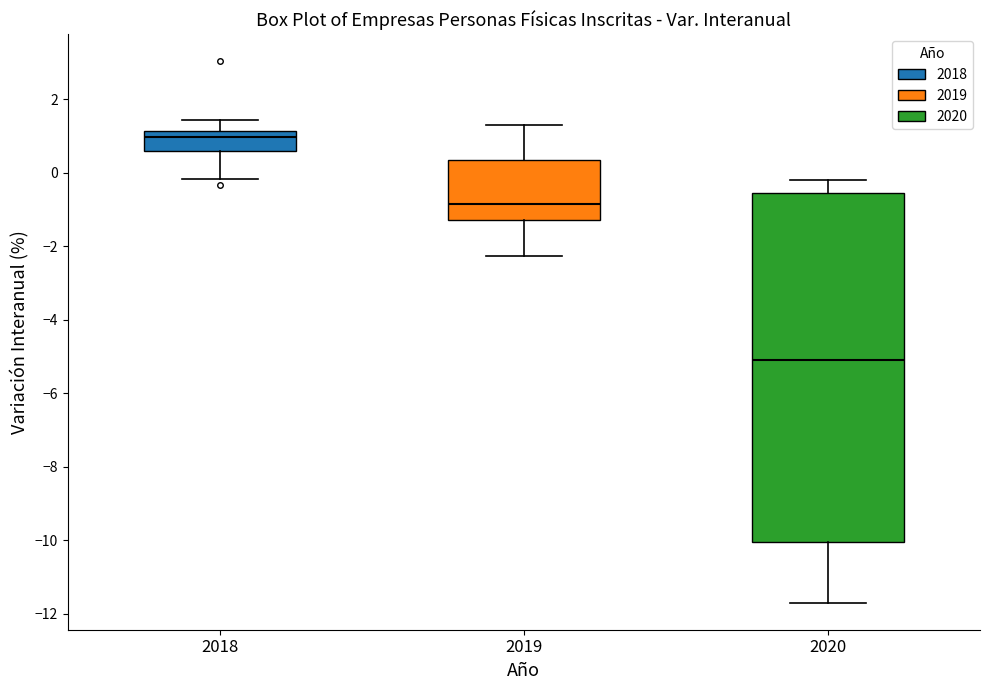

Reading left to right, read every box against the y-axis: the position of its median line, the range the box covers, and the ends of its whiskers. The values are not printed on the chart, so give them approximately, as read against the axis.

2018: median 1.0, box 0.6 to 1.2, whiskers -0.2 to 1.4
2019: median -0.8, box -1.2 to 0.4, whiskers -2.2 to 1.2
2020: median -5.0, box -10.0 to -0.6, whiskers -11.6 to -0.2